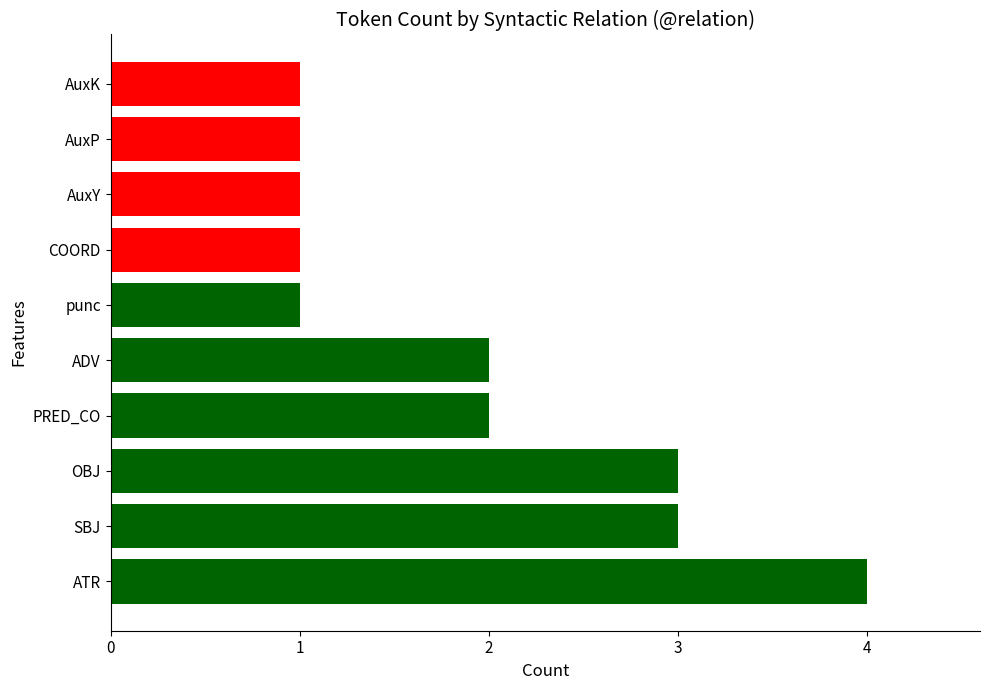

Approximately how many times larger is the value at AuxK compared to OBJ?

0.3